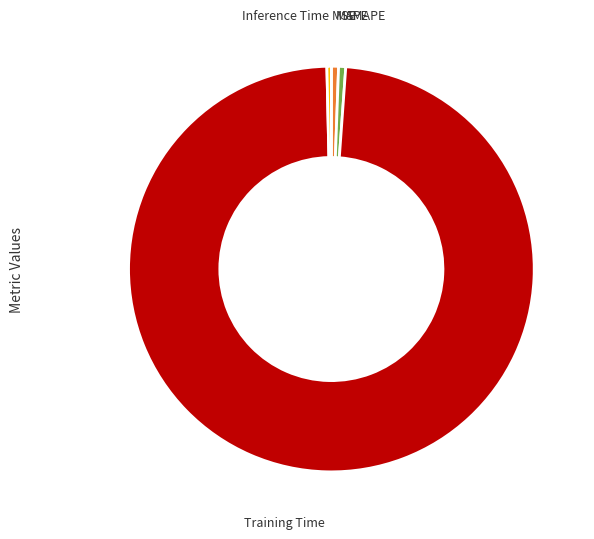

Is there any slice that represents more than half of the pie?

Yes